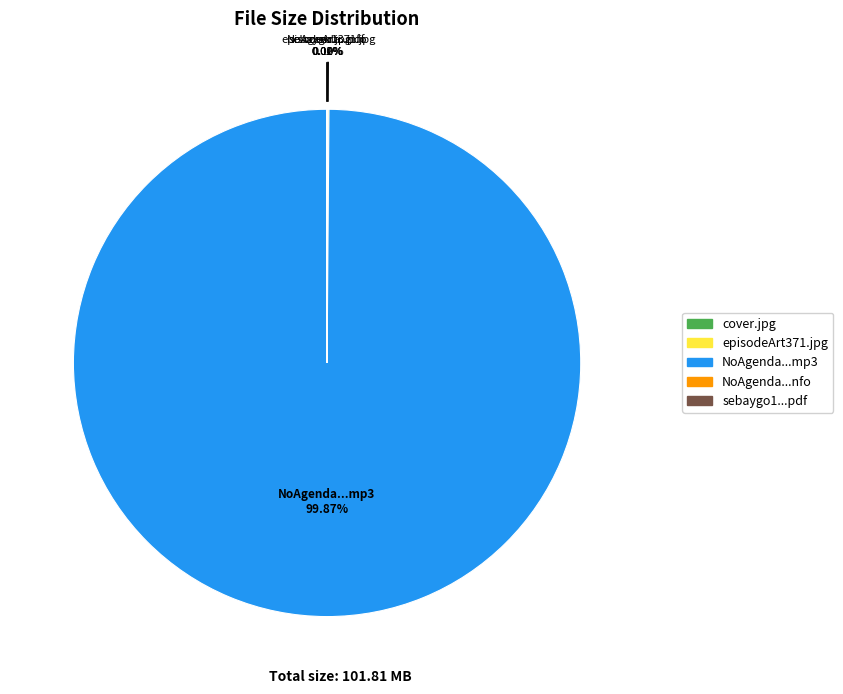

Does any single category account for the majority?

Yes